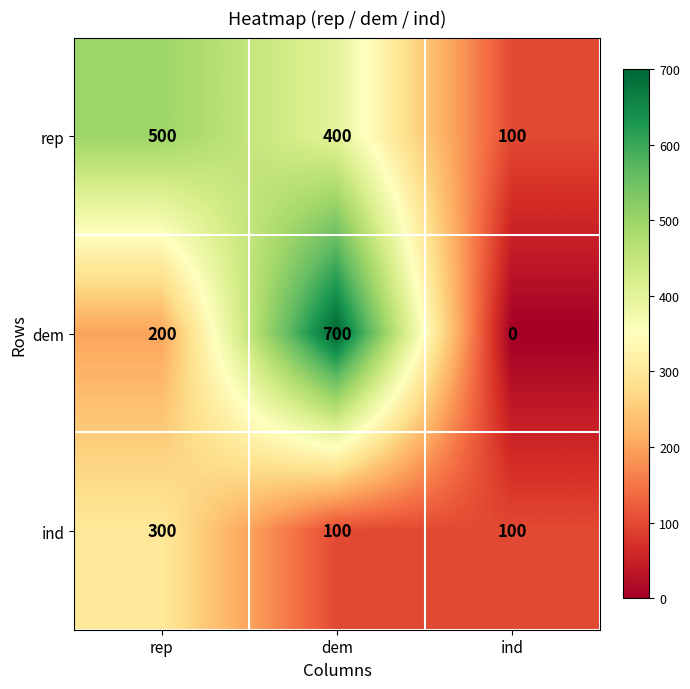

What is the difference between the highest and lowest values at rep?

300